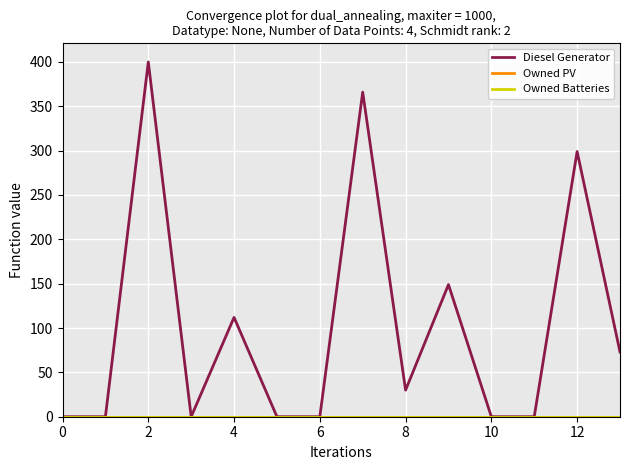

Is this an area chart (filled region under the line)?

No